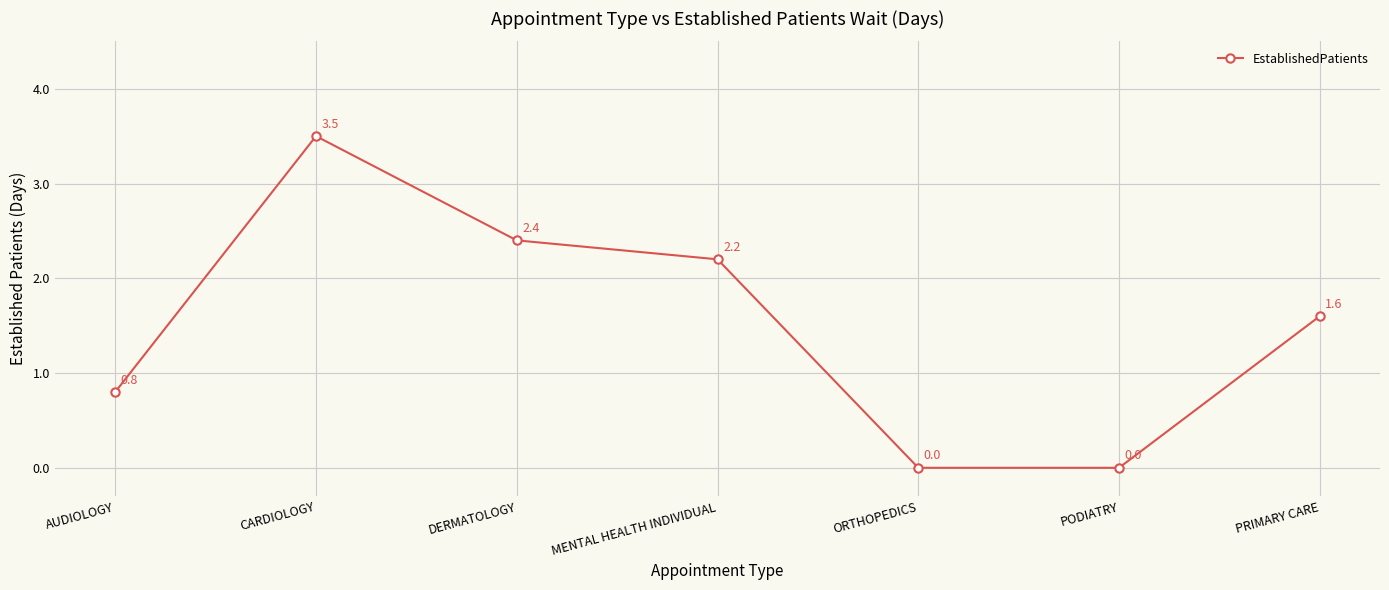

What is the difference between the values at CARDIOLOGY and MENTAL HEALTH INDIVIDUAL?

1.3